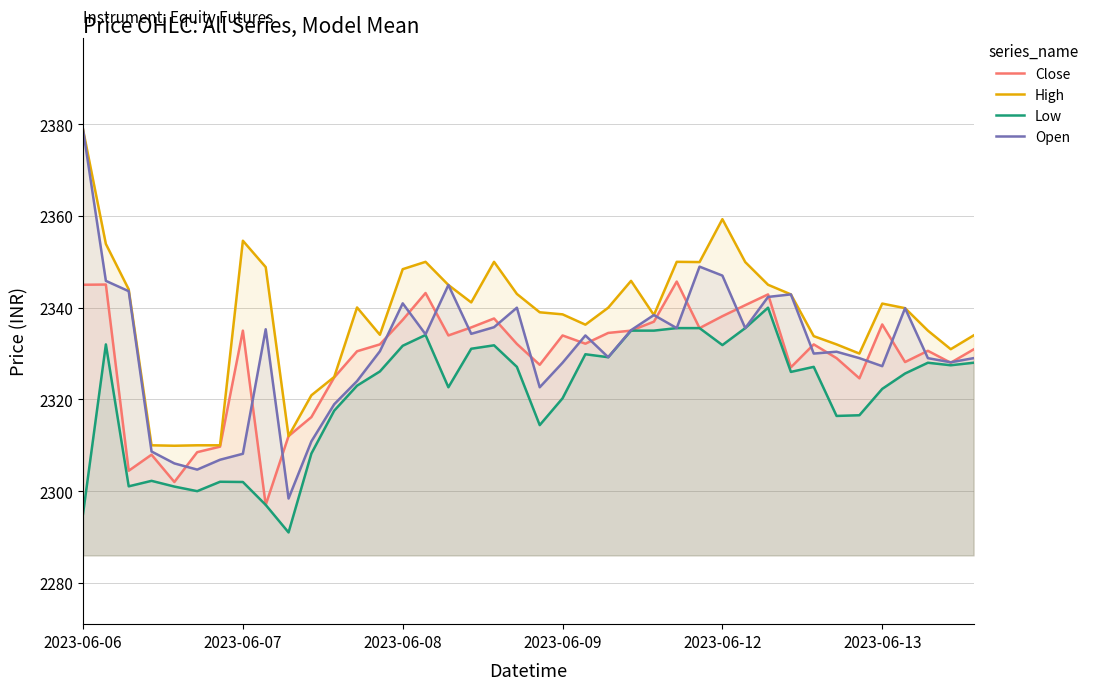

Reading left to right, transcribe all the data shown in this chart.

Close: 2345.0	2345.1	2304.4	2307.9	2302.0	2308.5	2309.7	2335.0	2297.0	2312.0	2316.2	2324.8	2330.5	2332.0	2337.3	2343.2	2333.9	2335.7	2337.7	2332.1	2327.6	2333.9	2332.2	2334.5	2335.0	2336.9	2345.7	2335.6	2338.2	2340.6	2342.9	2327.0	2332.0	2329.0	2324.6	2336.3	2328.2	2330.6	2328.0	2330.9
High: 2378.8	2353.9	2344.0	2310.0	2309.9	2310.0	2310.0	2354.6	2348.8	2312.0	2320.9	2324.9	2340.1	2334.1	2348.4	2350.0	2344.9	2341.2	2350.0	2343.0	2339.0	2338.6	2336.3	2340.0	2345.8	2338.4	2350.0	2349.9	2359.3	2349.9	2345.0	2342.9	2333.8	2332.0	2330.0	2340.9	2339.9	2335.0	2330.9	2333.9
Low: 2295.1	2332.0	2301.1	2302.2	2301.0	2300.0	2302.1	2302.0	2297.0	2291.0	2308.2	2317.6	2323.0	2326.1	2331.7	2334.1	2322.7	2331.1	2331.8	2327.1	2314.4	2320.2	2329.8	2329.2	2335.0	2335.0	2335.6	2335.6	2331.8	2335.6	2340.0	2326.0	2327.1	2316.4	2316.6	2322.3	2325.7	2328.0	2327.4	2328.0
Open: 2378.8	2345.8	2343.6	2308.7	2306.1	2304.7	2306.8	2308.2	2335.3	2298.4	2310.8	2318.9	2324.0	2330.5	2340.9	2334.2	2344.9	2334.3	2335.8	2340.0	2322.7	2328.0	2333.9	2329.2	2335.1	2338.4	2335.6	2348.9	2347.0	2335.6	2342.3	2342.9	2330.0	2330.4	2329.0	2327.2	2339.9	2329.0	2328.1	2329.0